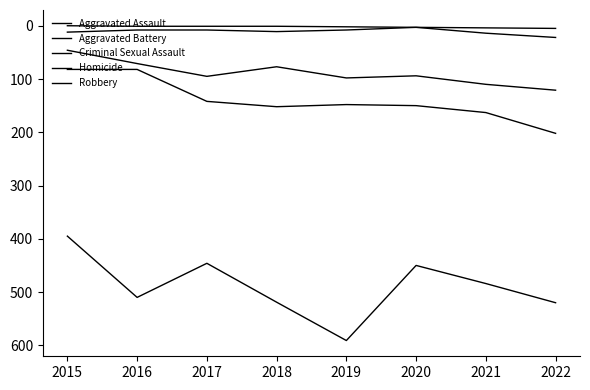

What is the difference between the second highest and second lowest values in the Aggravated Assault series?

39